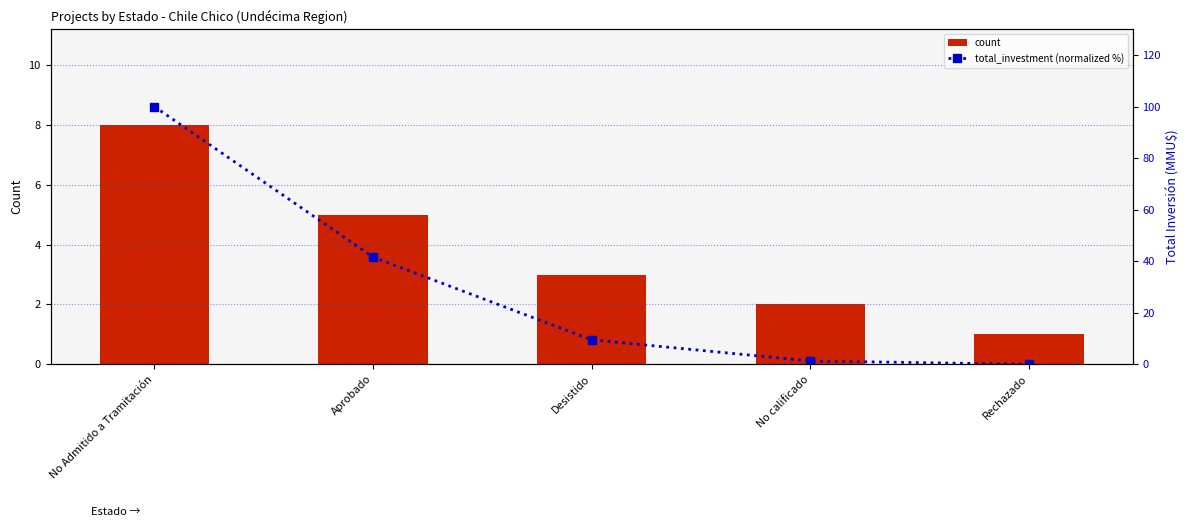

At which label does total_investment (normalized %) first exceed 9?

No Admitido a Tramitación